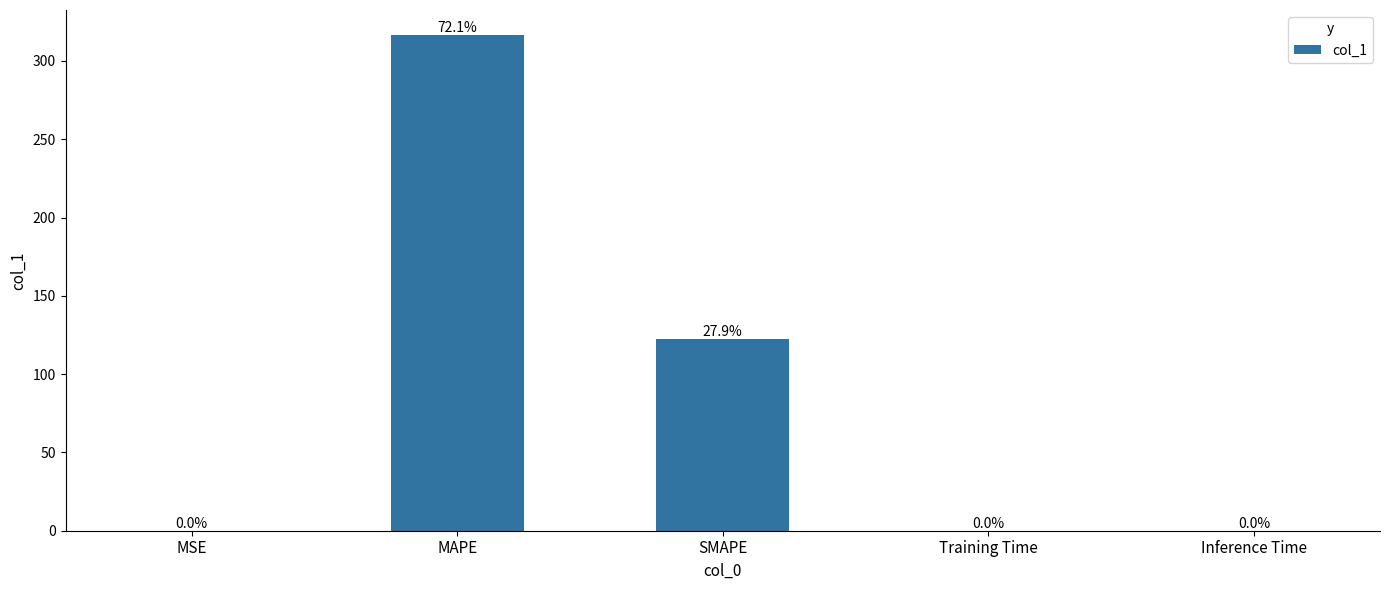

Where is the data nearest to the value 158?

SMAPE